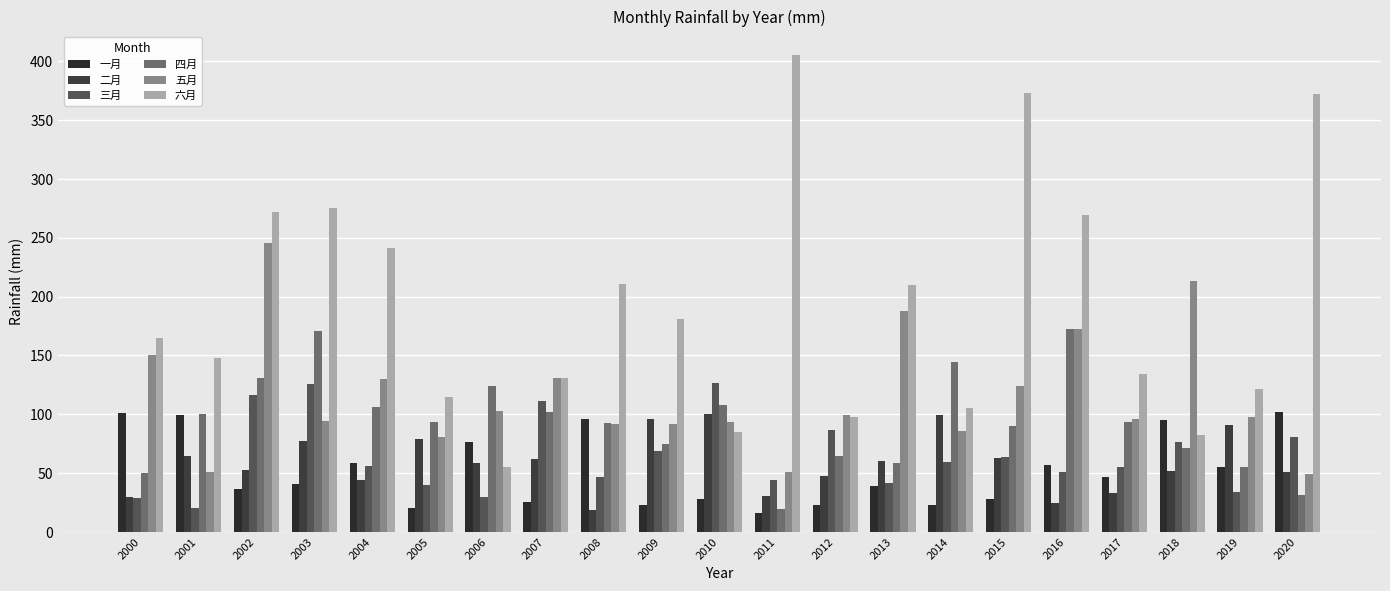

What is the difference between the 三月 values at 2017 and 2007?

55.8